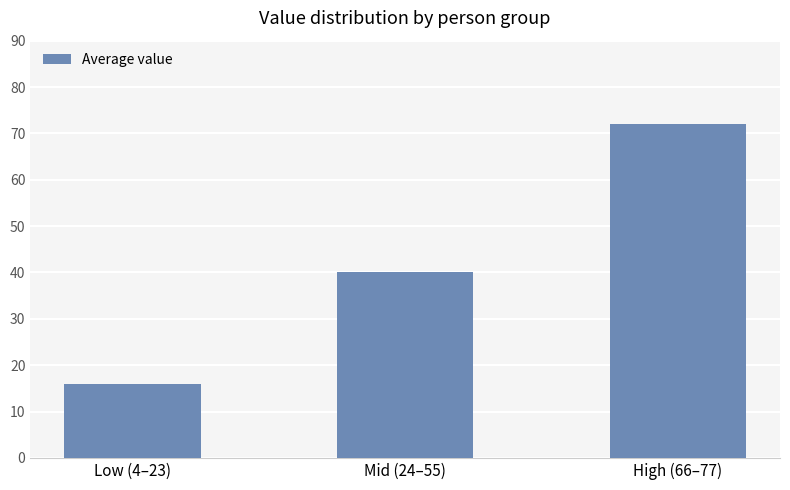

The value at Mid (24–55) is 40. True or false?

True